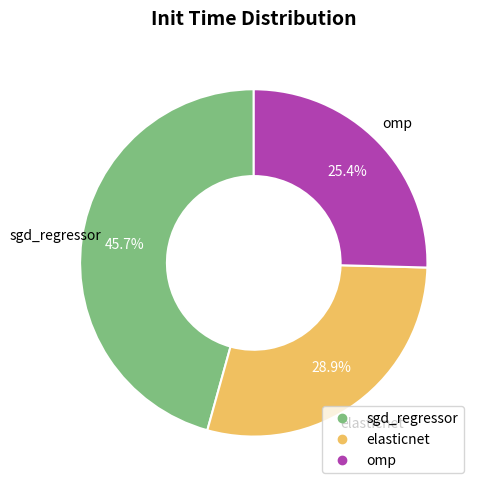

What is the smallest slice in the pie chart?

omp